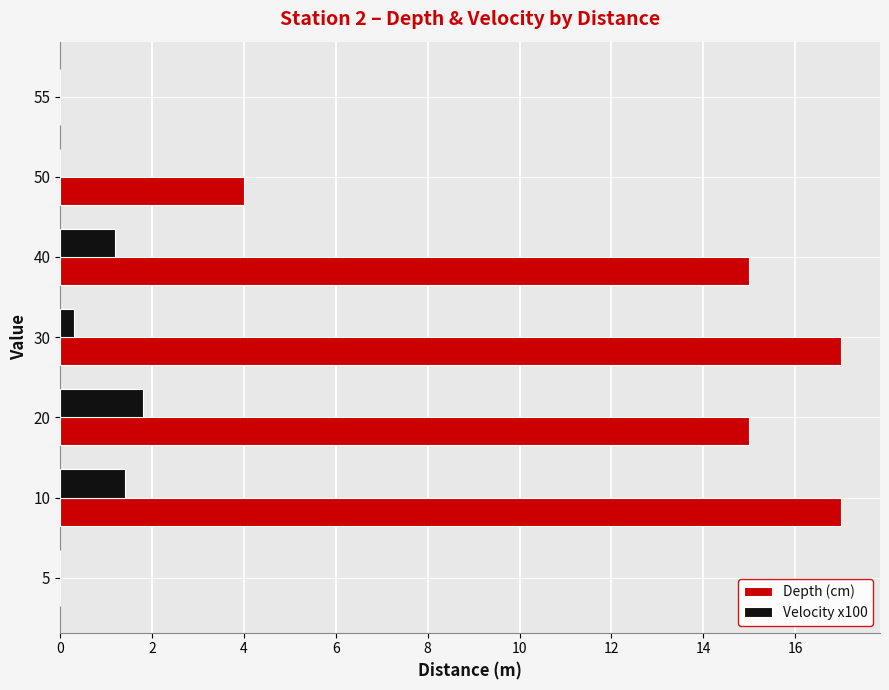

Is it true that Depth (cm) equals 15.0 at 40?

True